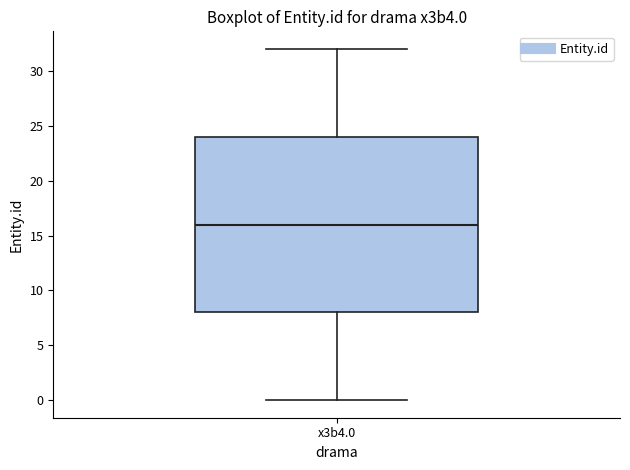

Transcribe this box plot: give where the median line is, the range the box spans, and where the two whiskers end, as read against the y-axis. The values are not printed on the chart, so give them approximately, as read against the axis.

median 16, box 8 to 24, whiskers 0 to 32